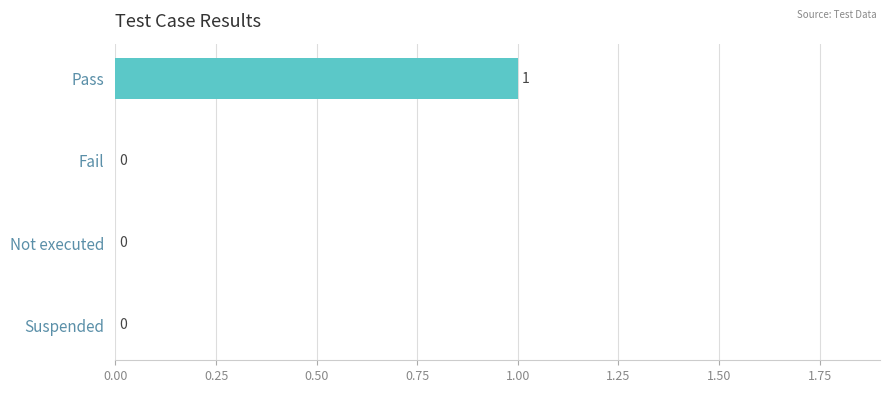

What is the label of the 1st bar from the right?

Suspended